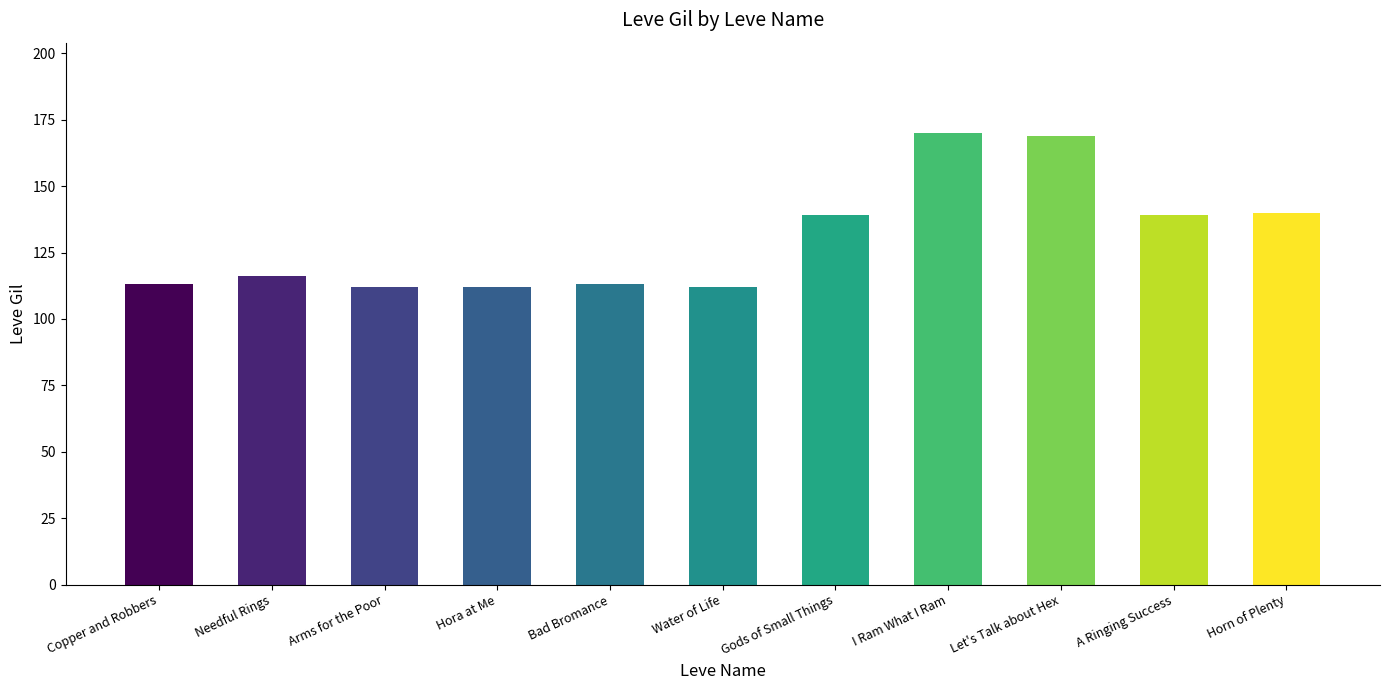

What is the value of the 3rd bar from the left?

112